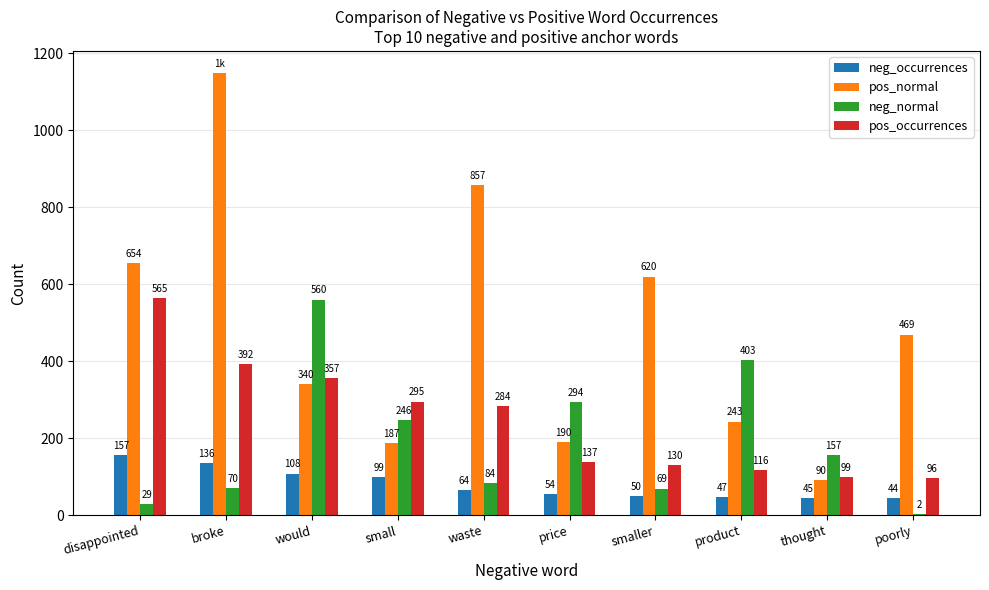

Reading left to right, what are all the values shown in this chart?

neg_occurrences: 157	136	108	99	64	54	50	47	45	44
pos_normal: 654	1149	340	187	857	190	620	243	90	469
neg_normal: 29	70	560	246	84	294	69	403	157	2
pos_occurrences: 565	392	357	295	284	137	130	116	99	96